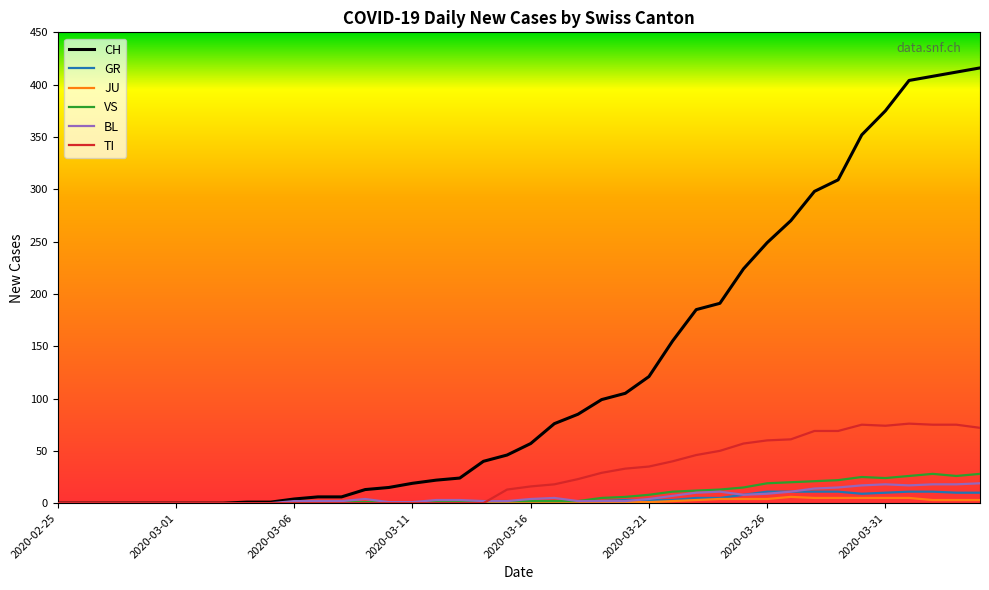

Which series has the largest range (max minus min)?

CH